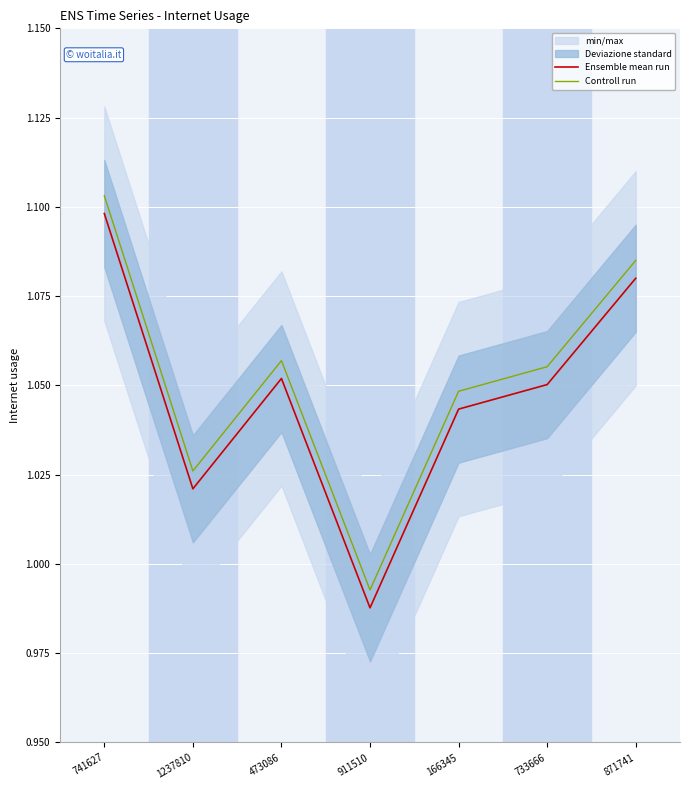

Where is the first local minimum for Controll run?

1237810